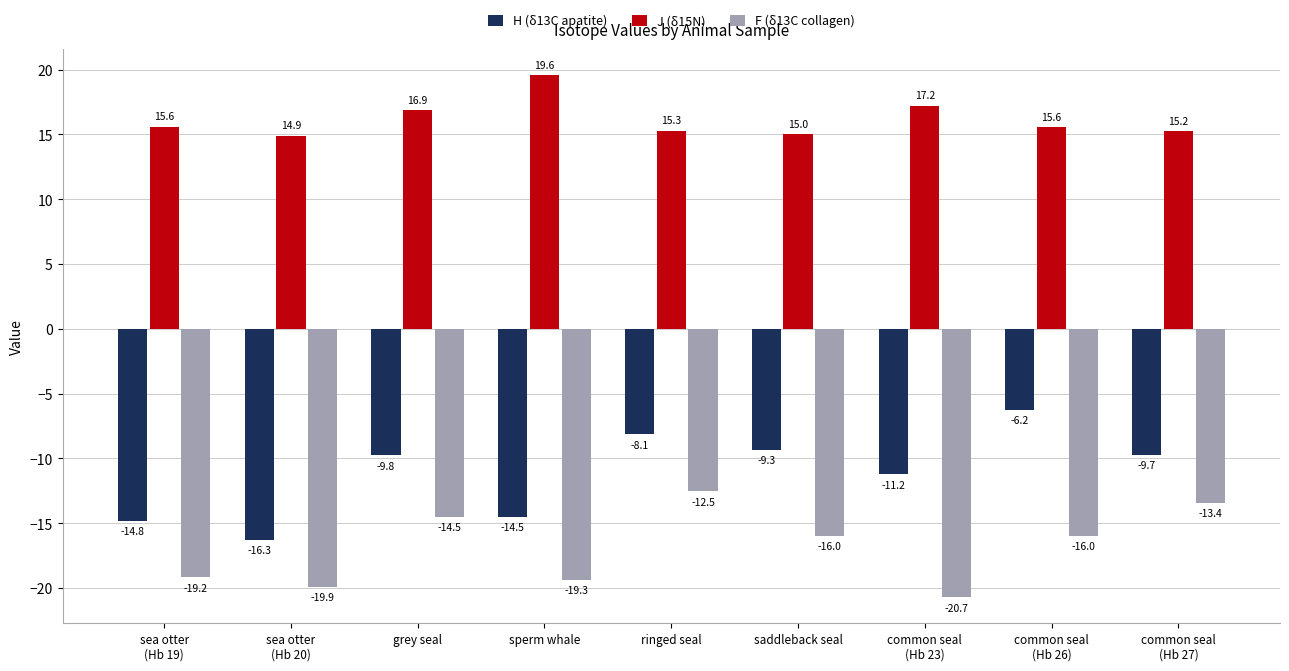

At which category does the chart reach its minimum across all series?

common seal
(Hb 23)